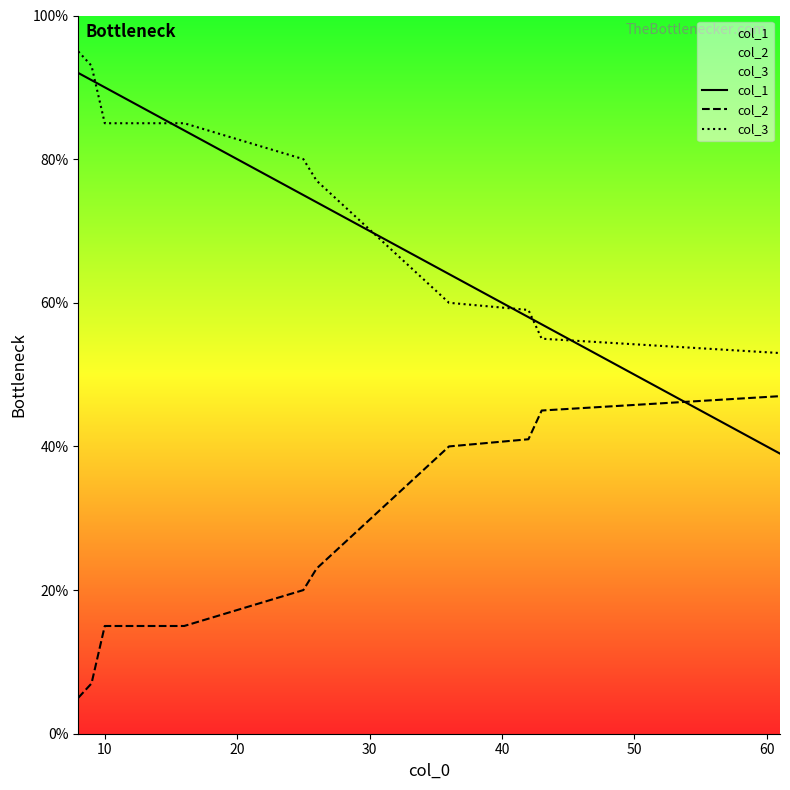

What is the greatest value displayed?

95